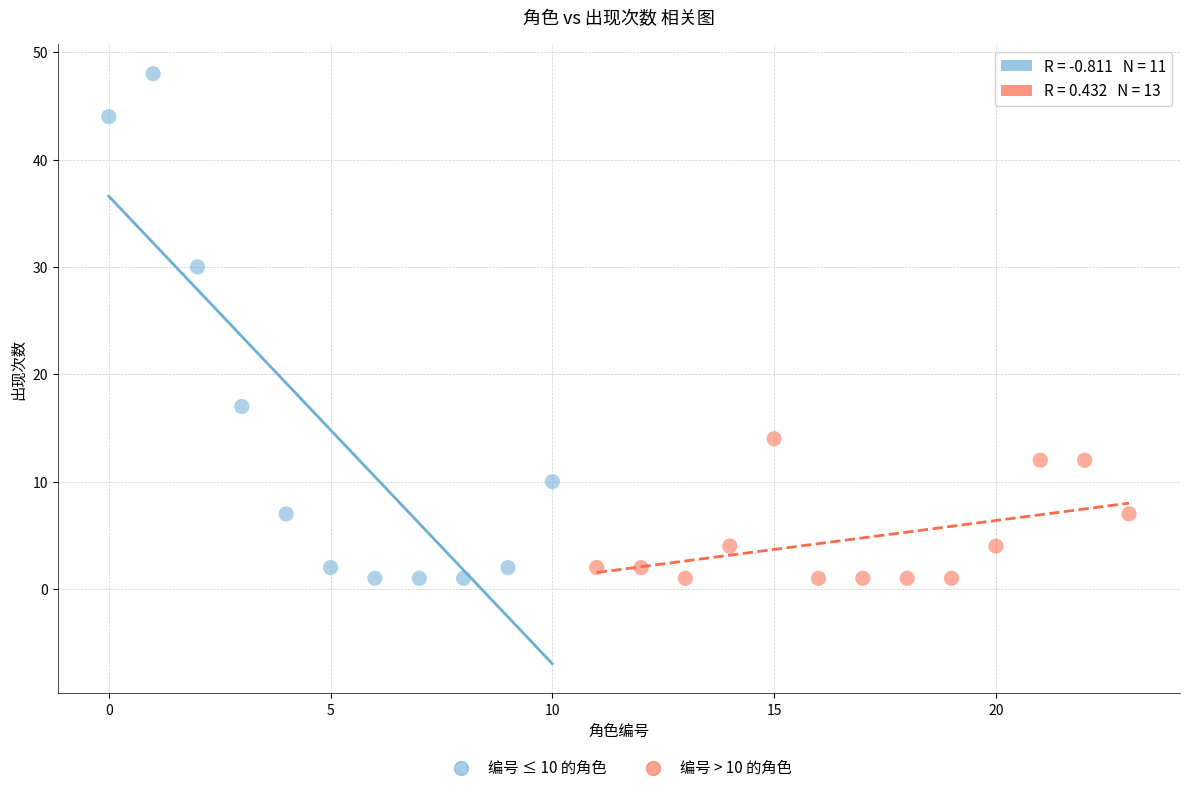

Which series reaches the maximum Y coordinate?

编号 ≤ 10 的角色